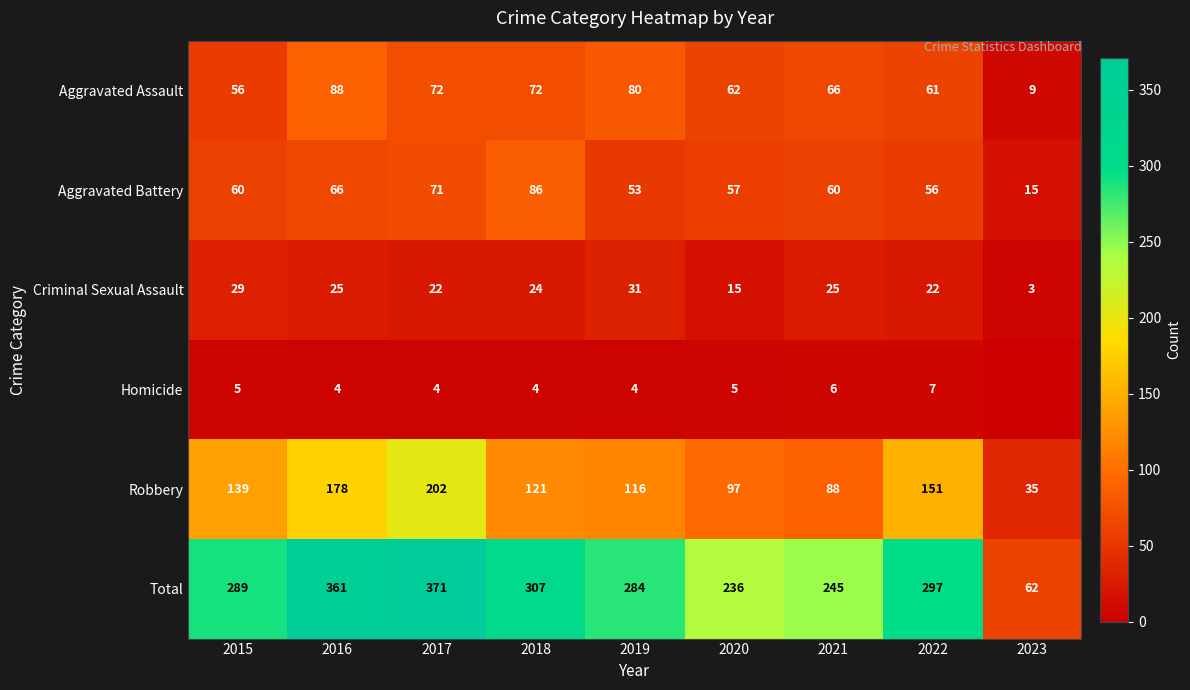

Which series changed the most between 2016 and 2022?

Total